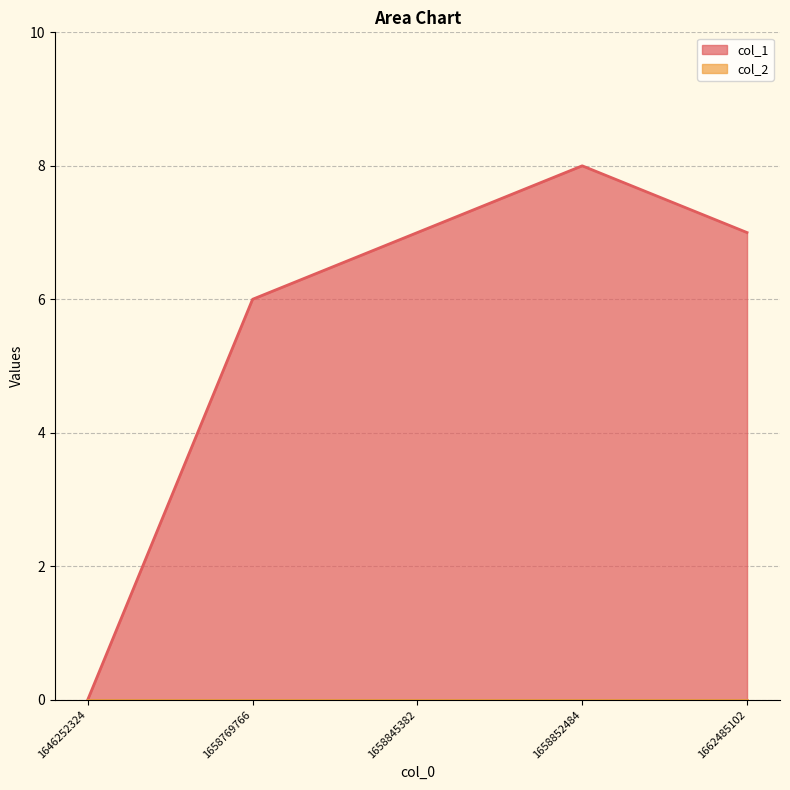

How many series are shown in this chart?

2